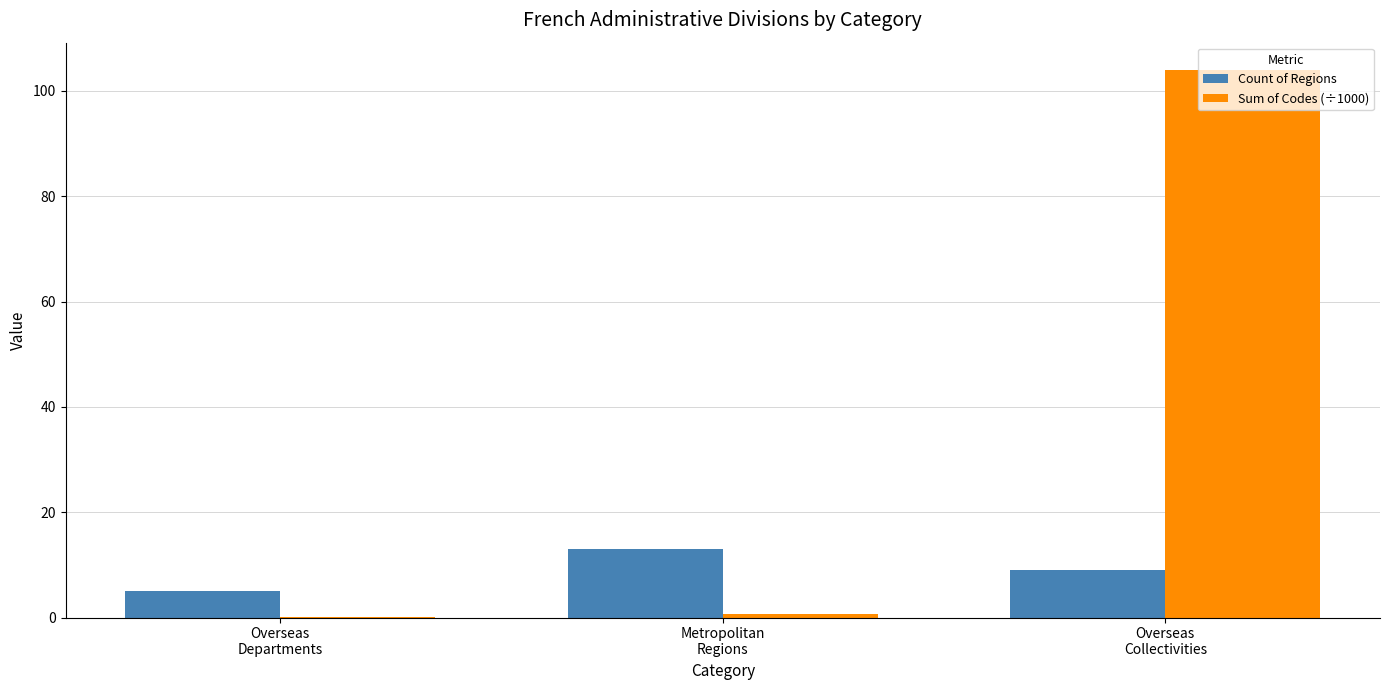

What is the sum of the Count of Regions values at Overseas
Departments and Metropolitan
Regions?

18.0